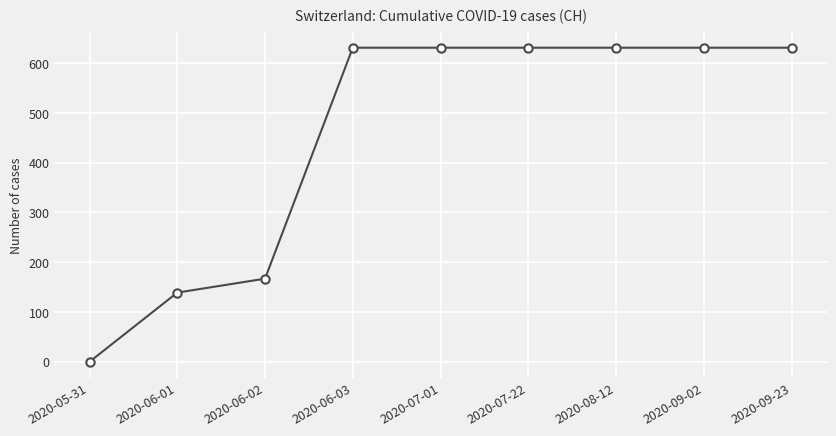

What is the sum of all values?

4092